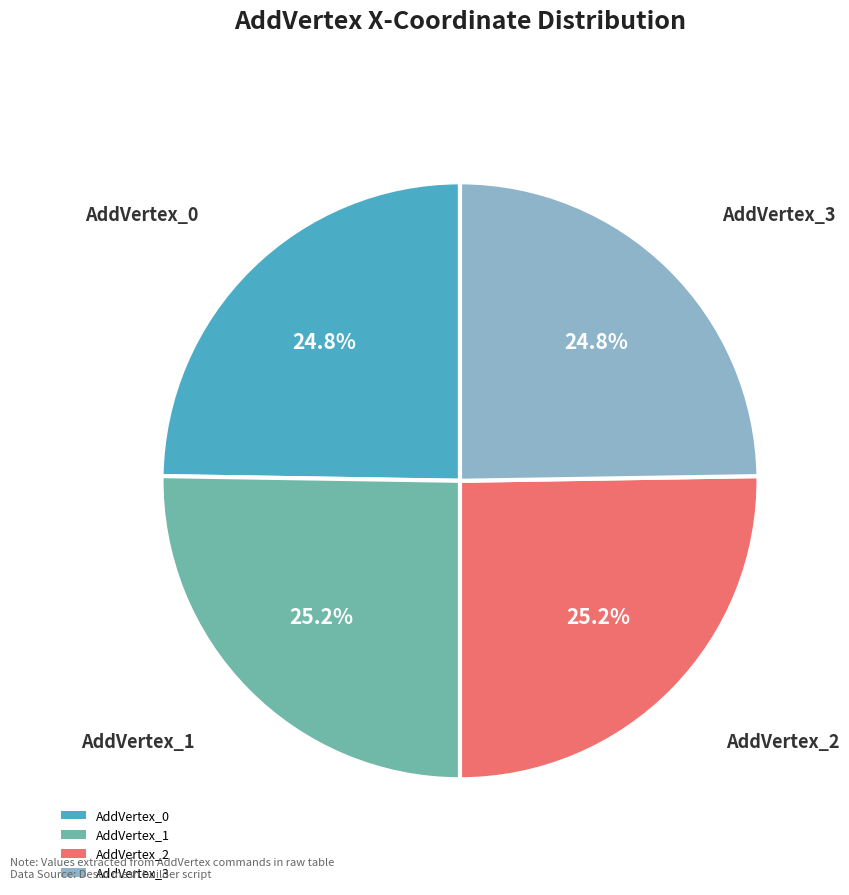

How many segments does this pie chart have?

4